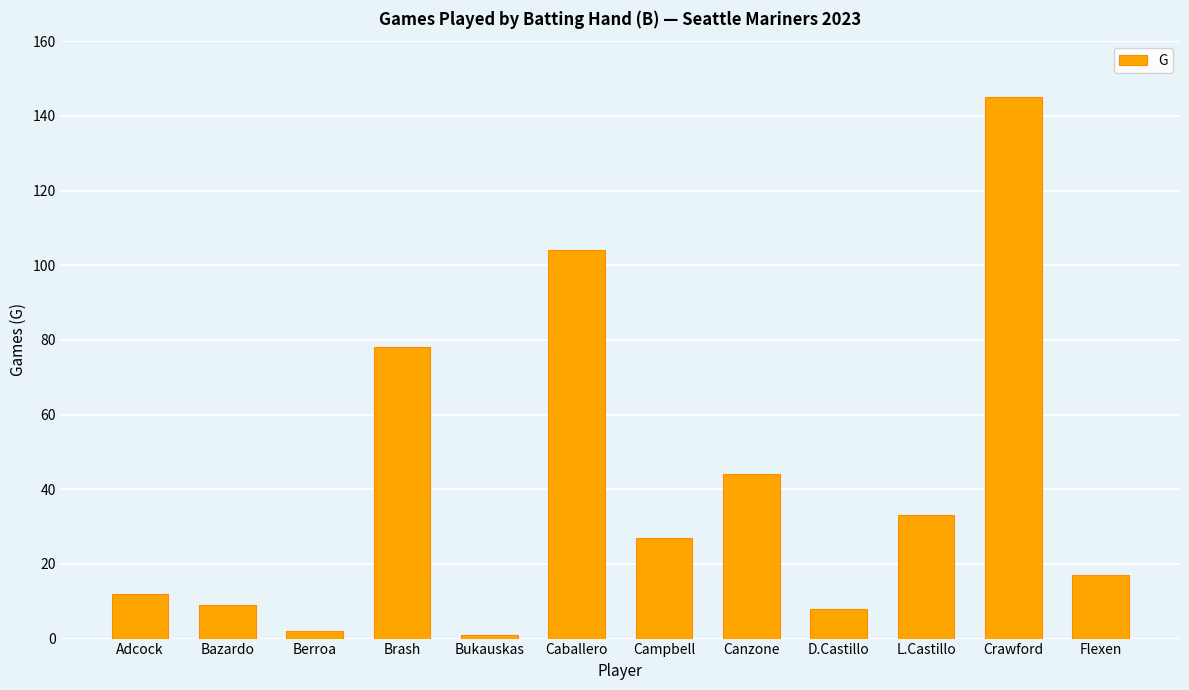

What is the change in value from Bazardo to Canzone?

+35